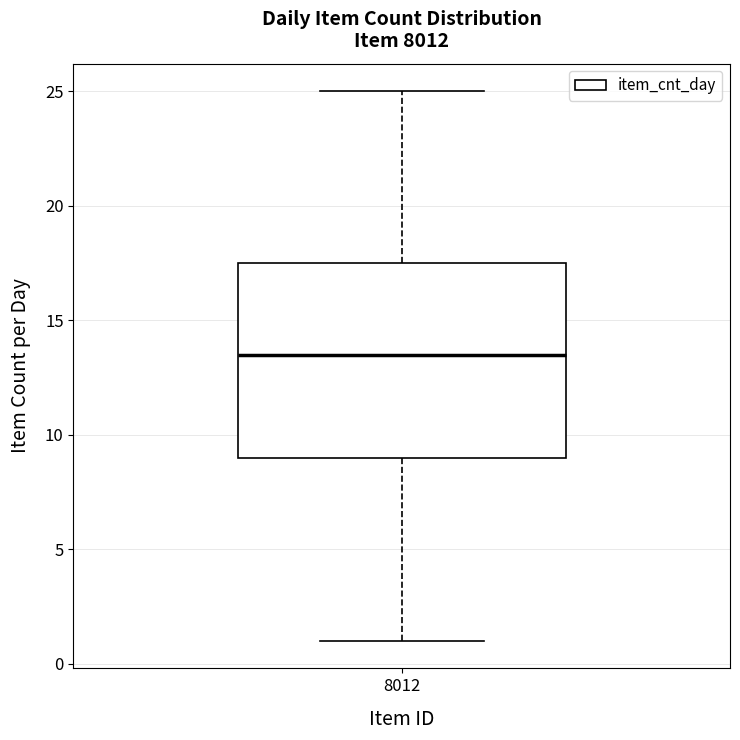

Read this box plot against the y-axis: the position of the median line, the range covered by the box, and the ends of both whiskers. The values are not printed on the chart, so give them approximately, as read against the axis.

median 13.5, box 9.0 to 17.5, whiskers 1.0 to 25.0